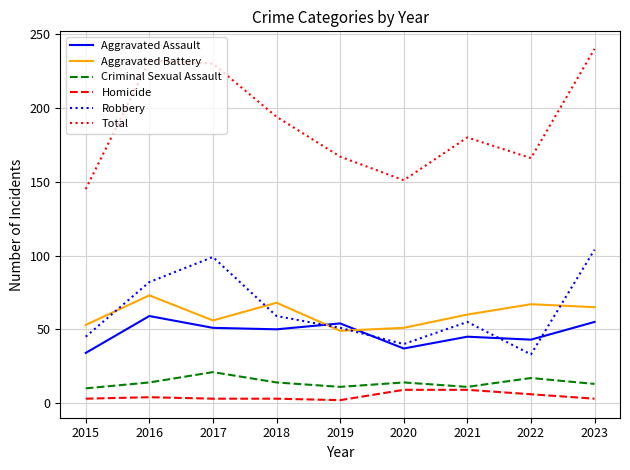

What is the highest value of the Total series?

240